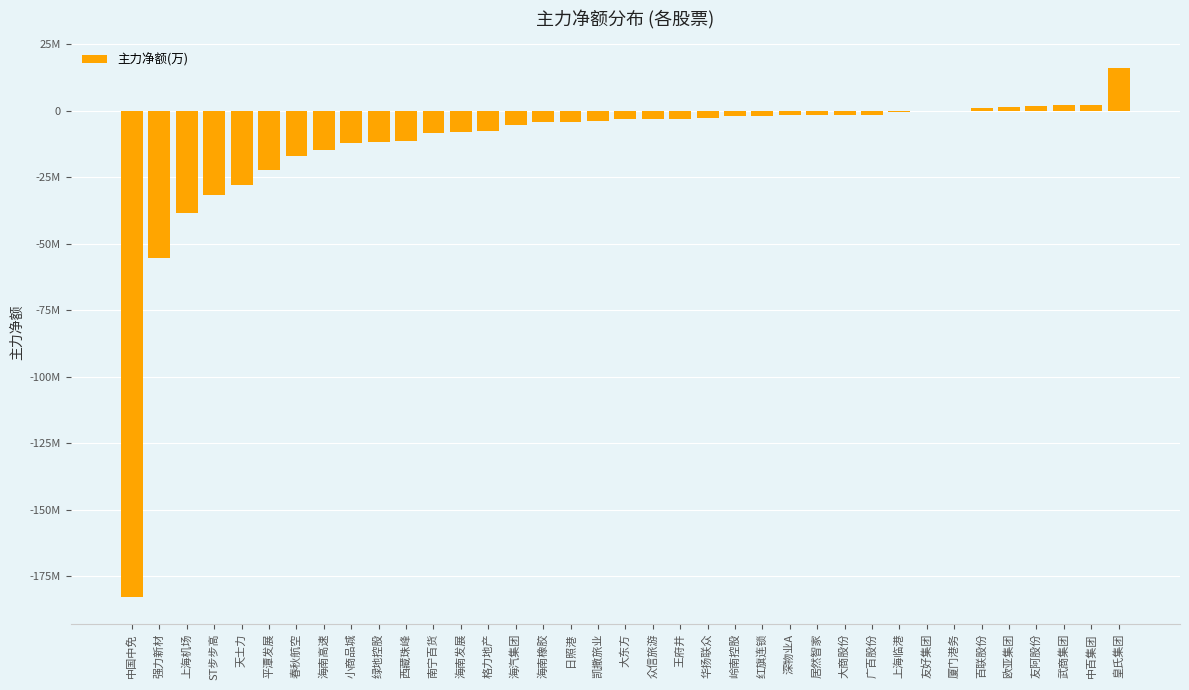

Are the bars horizontal?

No